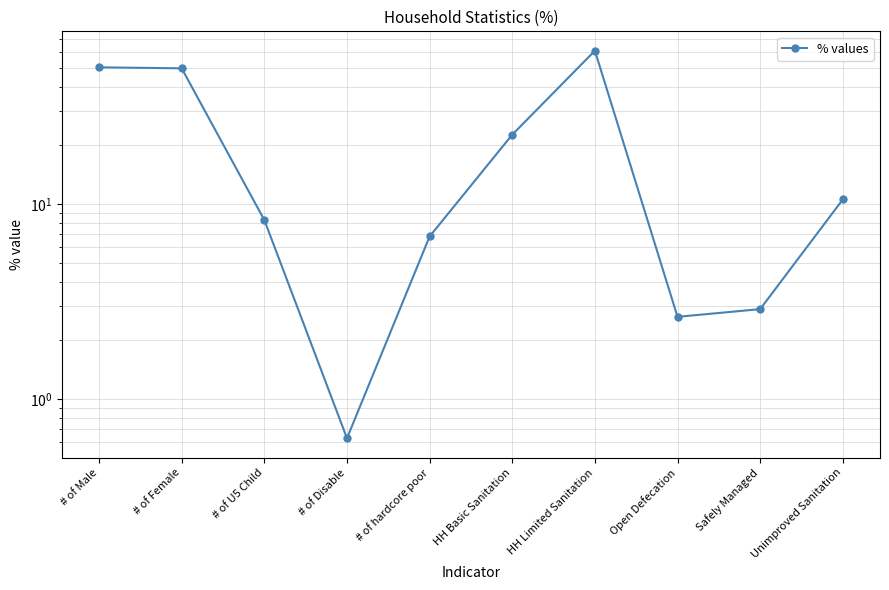

Approximately how many times larger is the value at # of Disable compared to # of hardcore poor?

0.1